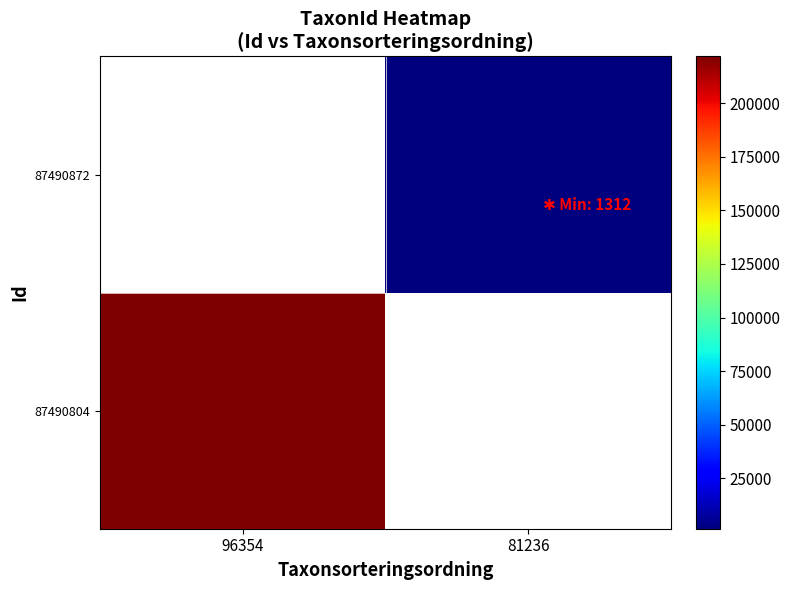

How many positive values does the 87490872 series have?

1